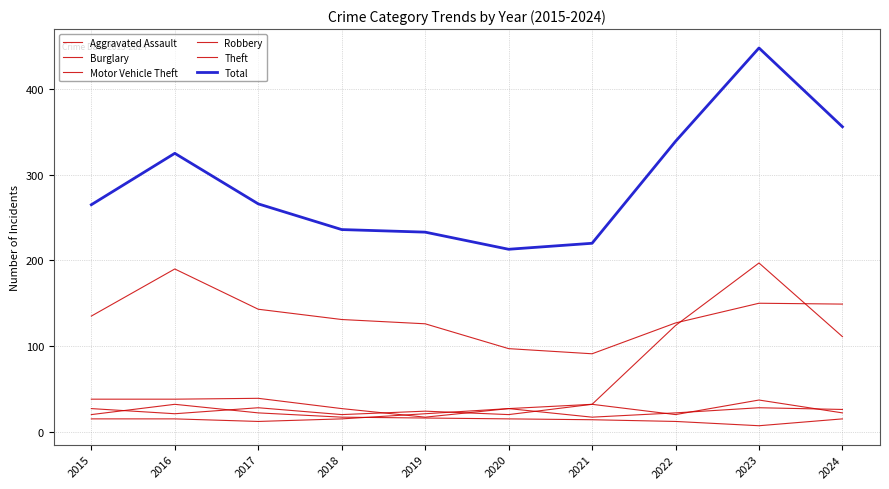

Does the chart have visible grid lines?

Yes